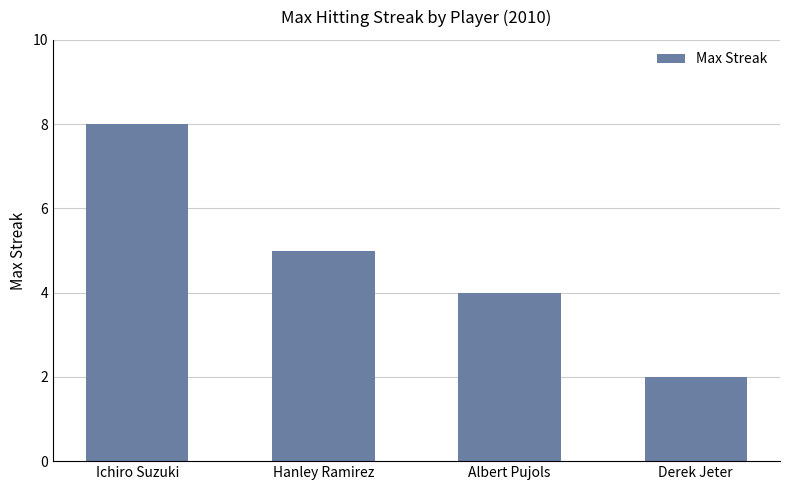

List the labels in order of value, smallest first.

Derek Jeter, Albert Pujols, Hanley Ramirez, Ichiro Suzuki